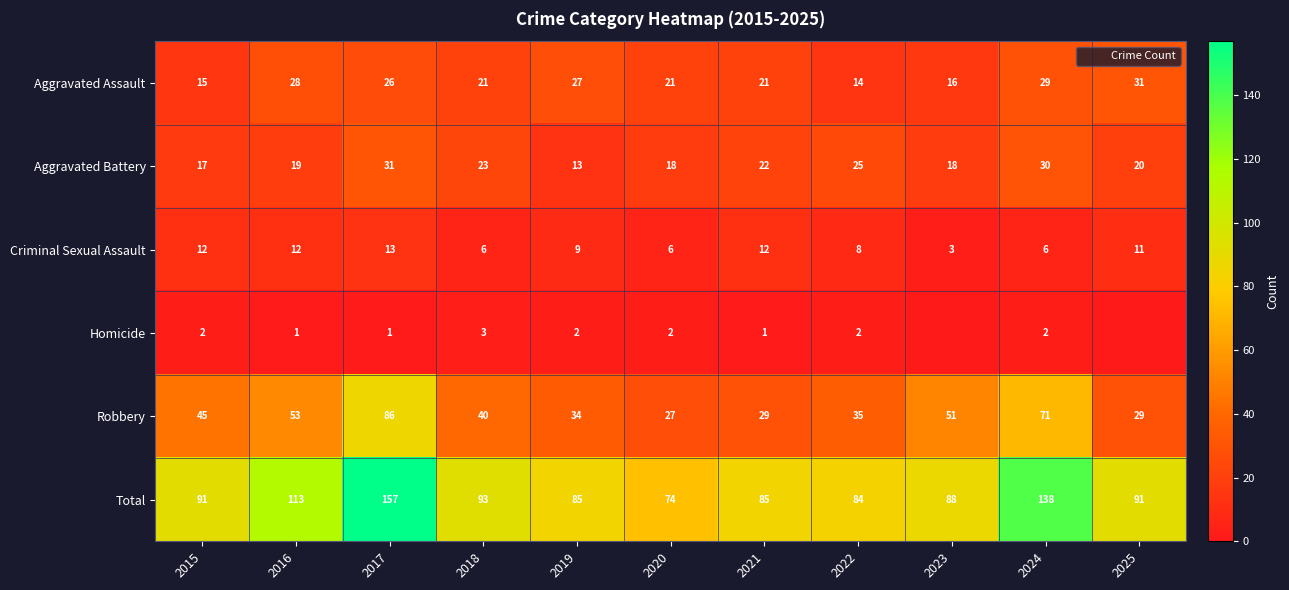

At which label does Robbery reach its peak?

2017